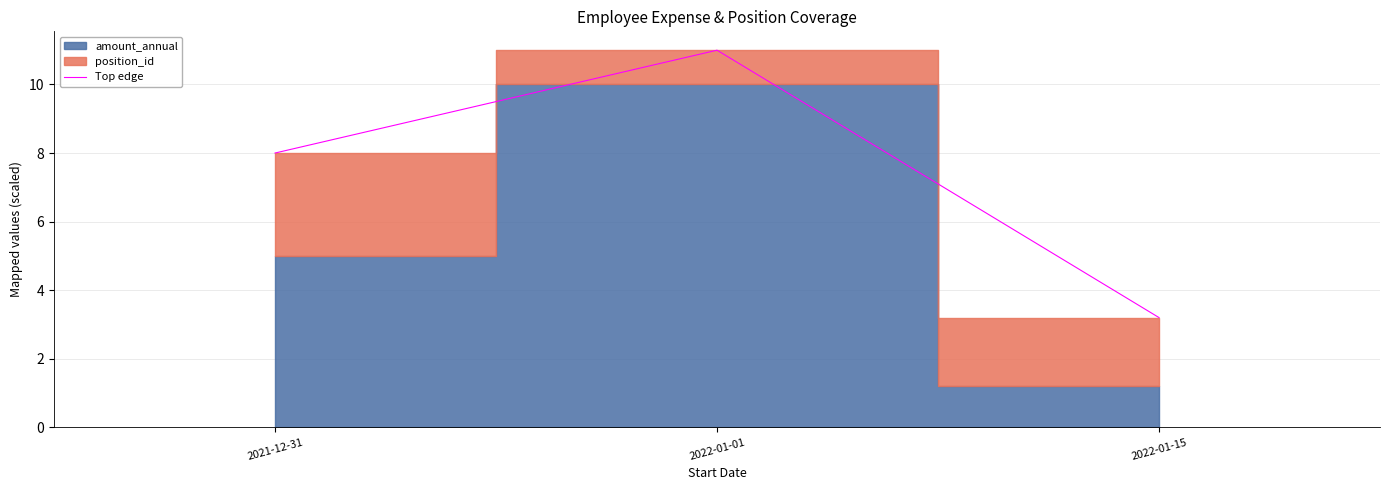

At which label does Top edge reach its minimum?

2022-01-15